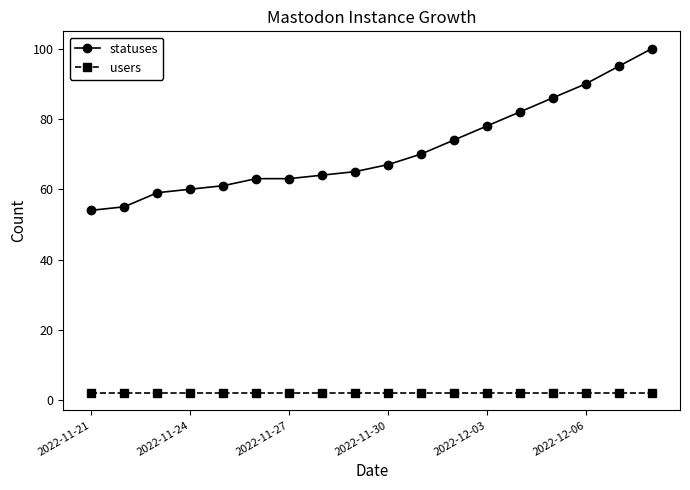

True or false: statuses has more than 1 points higher than both neighbors.

False